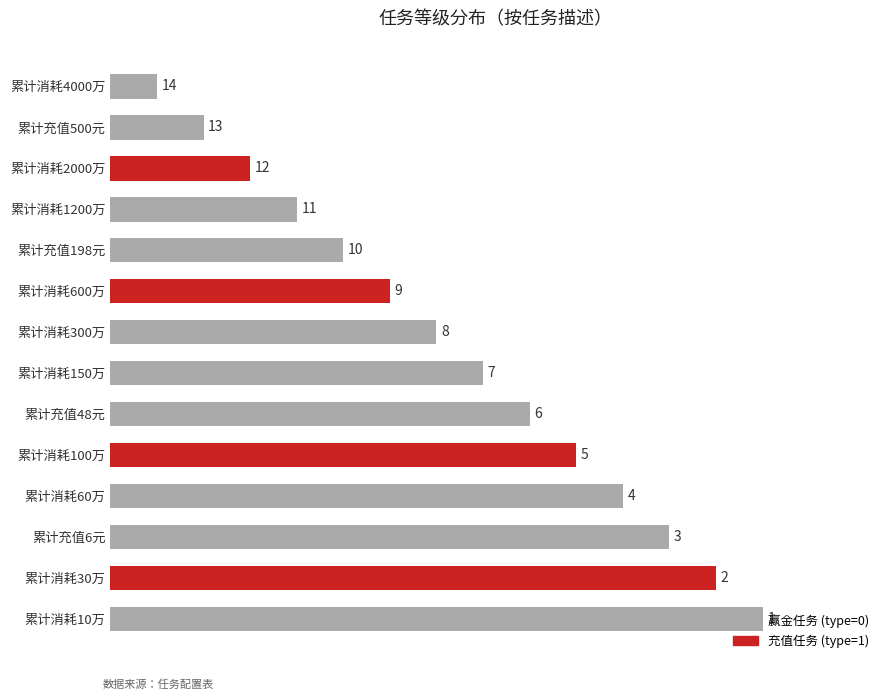

The chart shows a value of 12 at 累计消耗600万. True or false?

False